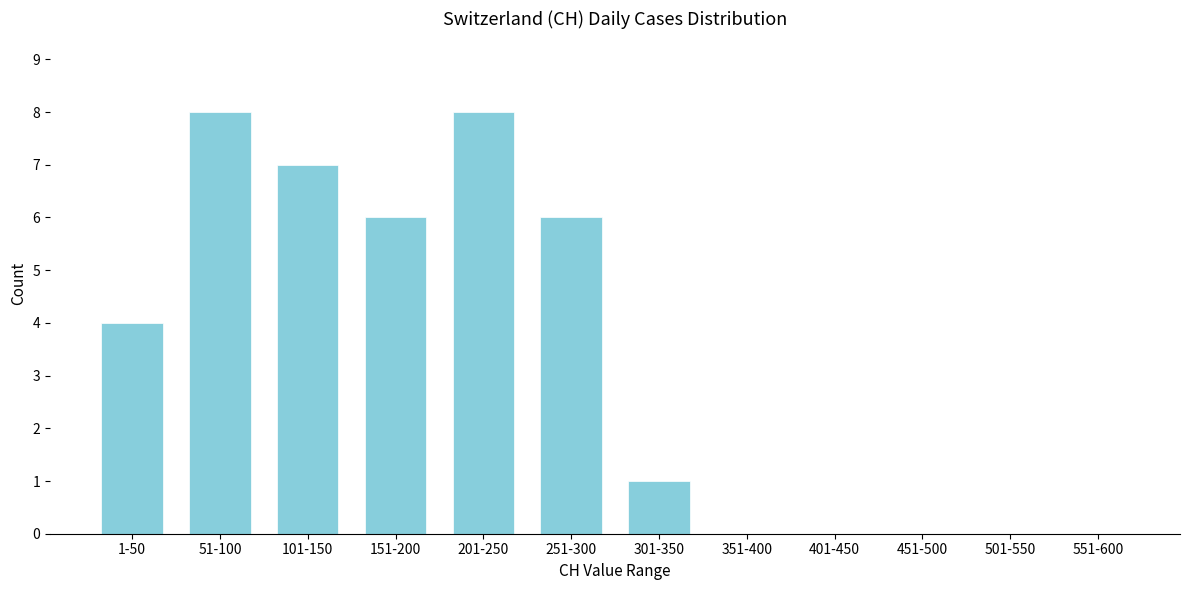

Reading left to right, list all the values displayed in this chart.

1-50=4	51-100=8	101-150=7	151-200=6	201-250=8	251-300=6	301-350=1	351-400=0	401-450=0	451-500=0	501-550=0	551-600=0